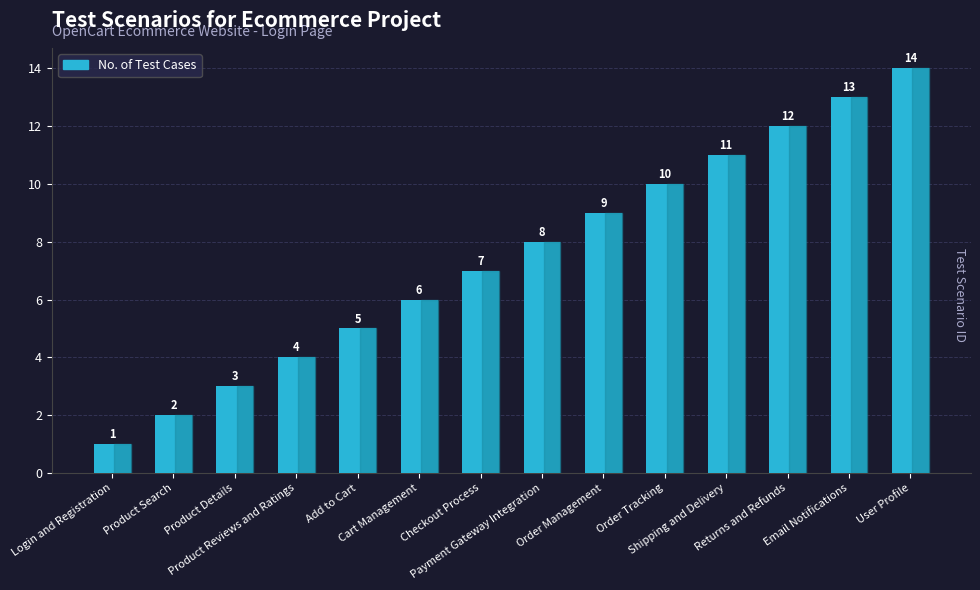

Are the bars grouped side by side (vs. stacked)?

No